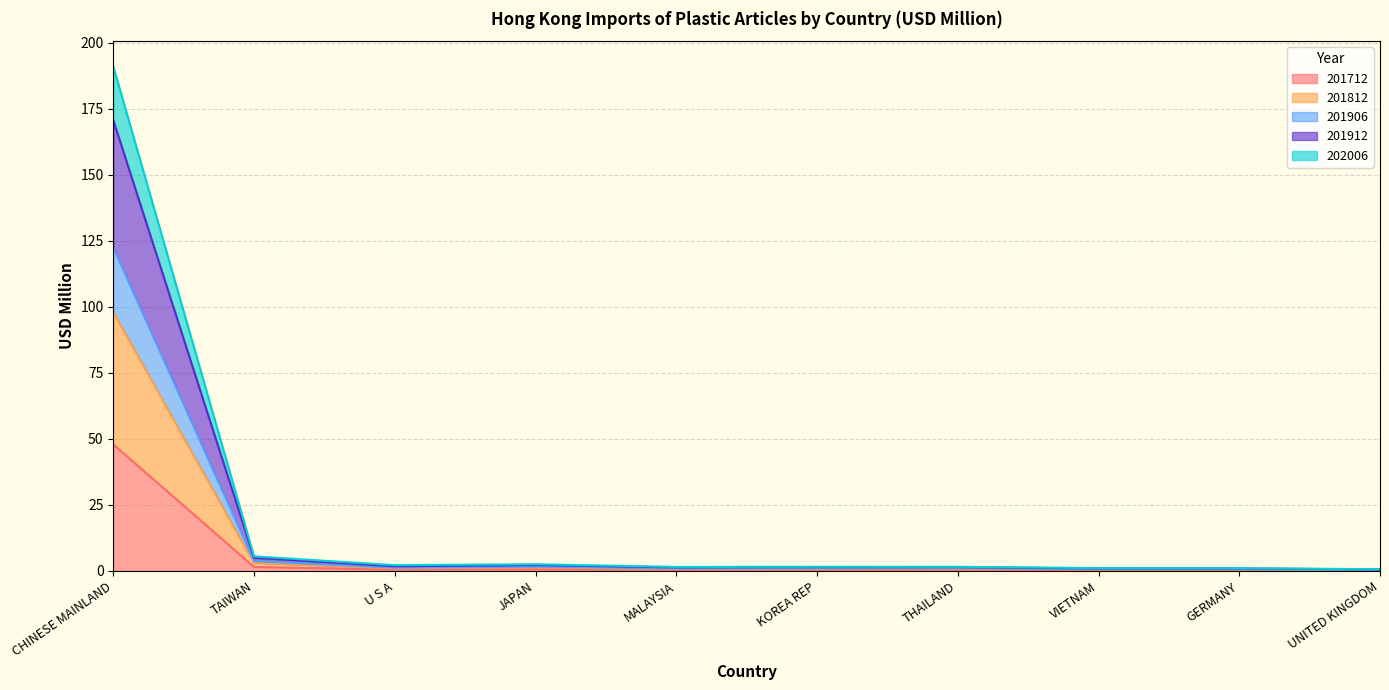

List the labels in order of 201912 value, smallest first.

UNITED KINGDOM, GERMANY, VIETNAM, MALAYSIA, THAILAND, KOREA REP, U S A, JAPAN, TAIWAN, CHINESE MAINLAND